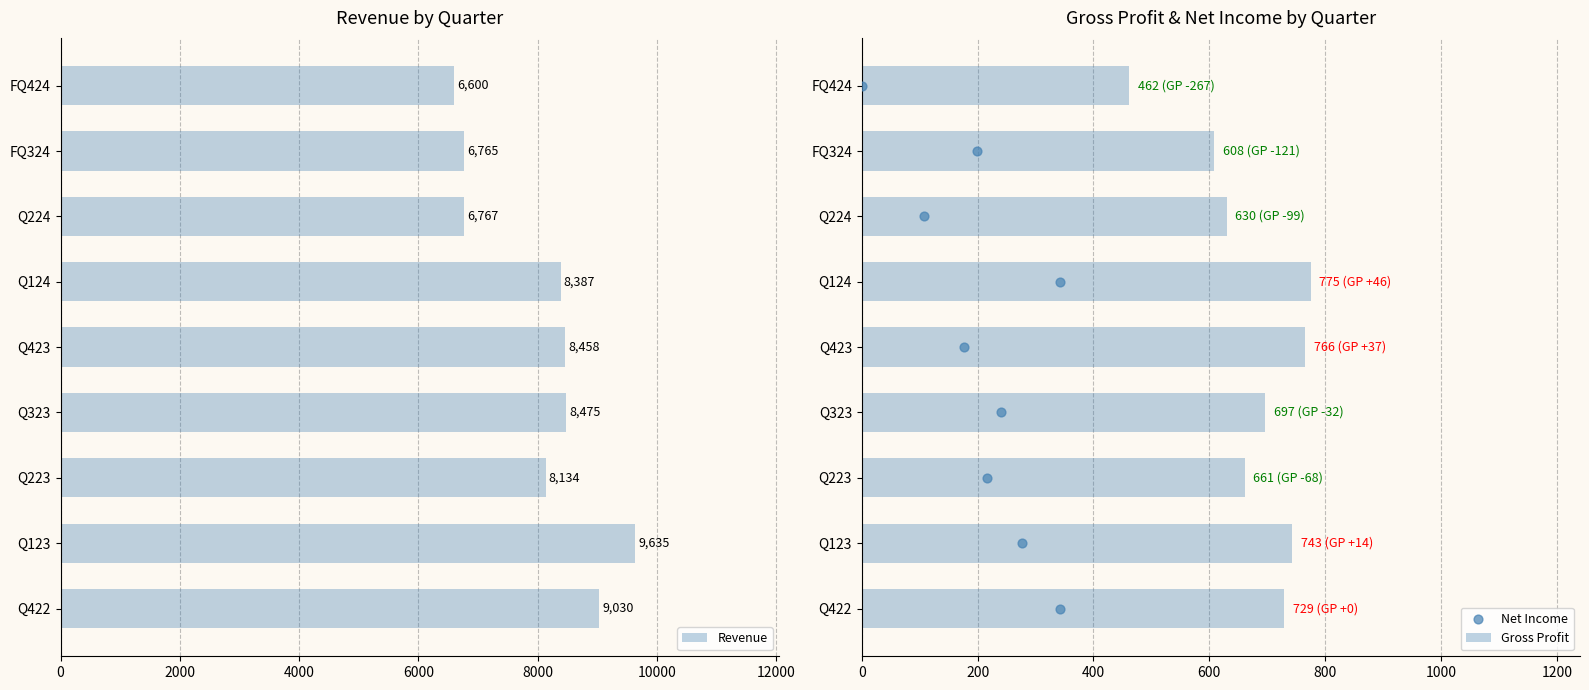

Which series contains the lowest Y value?

Net Income